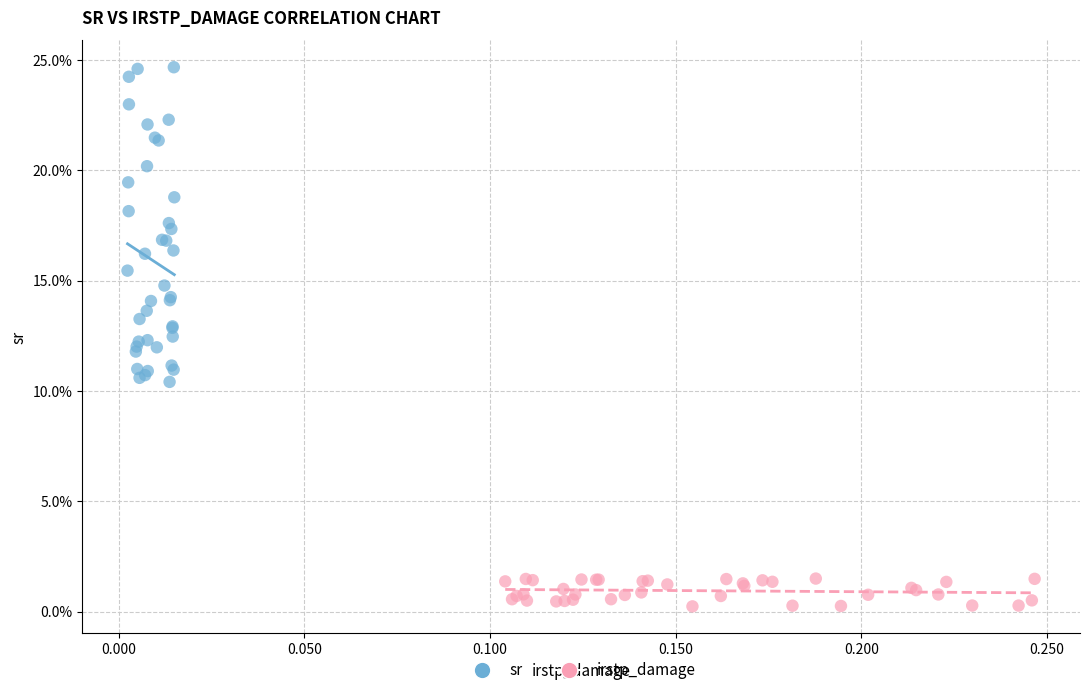

What are all the series names shown in the legend?

sr, irstp_damage